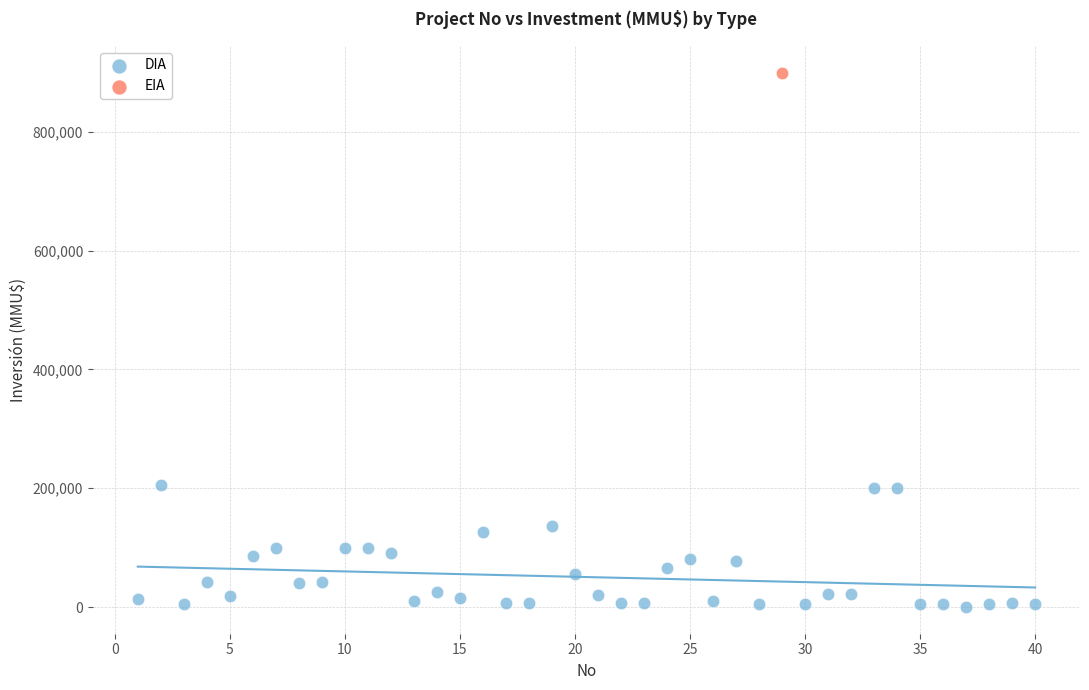

What are all the series names shown in the legend?

DIA, EIA